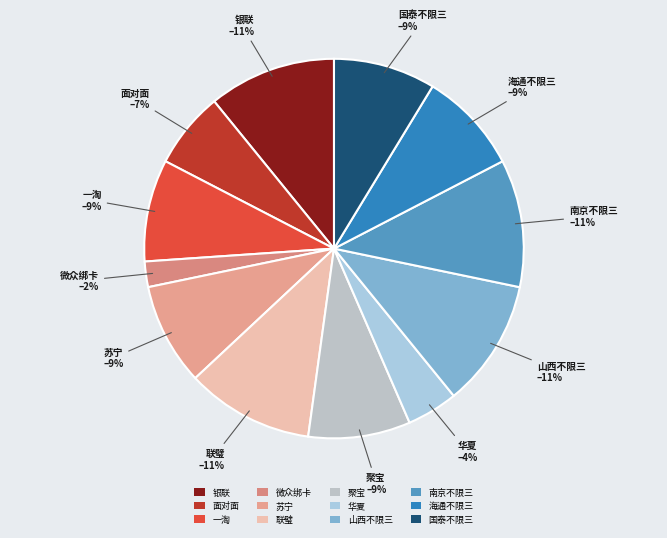

Do 华夏 and 一淘 together represent more than half of the pie?

No